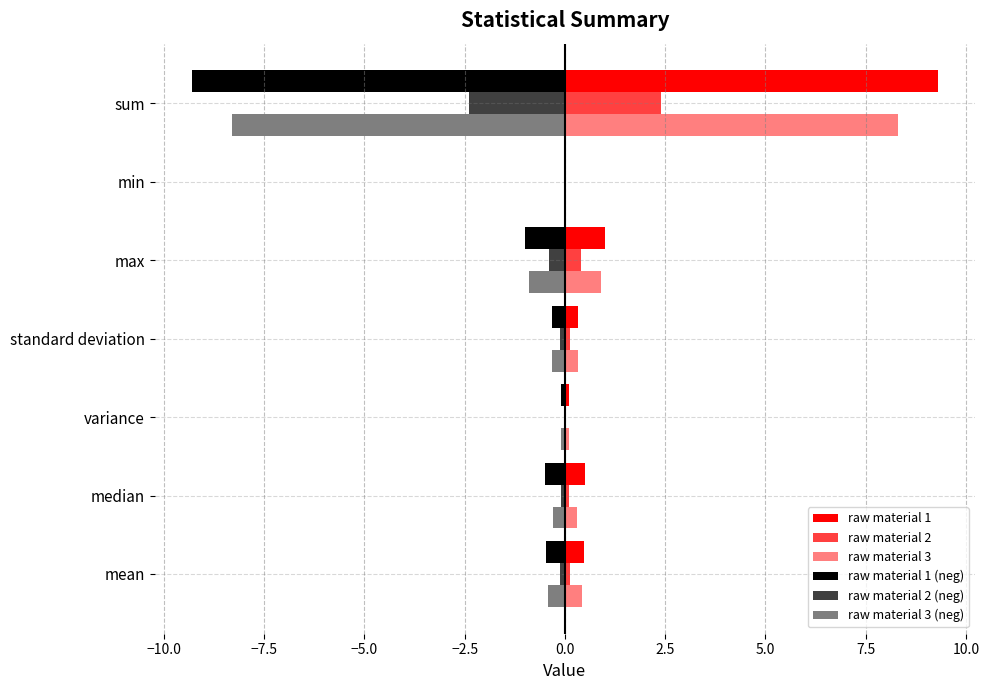

Reading left to right, what are all the values shown in this chart?

raw material 1: 0.5	0.5	0.1	0.3	1.0	0.0	9.3
raw material 2: 0.1	0.1	0.0	0.1	0.4	0.0	2.4
raw material 3: 0.4	0.3	0.1	0.3	0.9	0.0	8.3
raw material 1 (neg): -0.5	-0.5	-0.1	-0.3	-1.0	0.0	-9.3
raw material 2 (neg): -0.1	-0.1	-0.0	-0.1	-0.4	0.0	-2.4
raw material 3 (neg): -0.4	-0.3	-0.1	-0.3	-0.9	0.0	-8.3